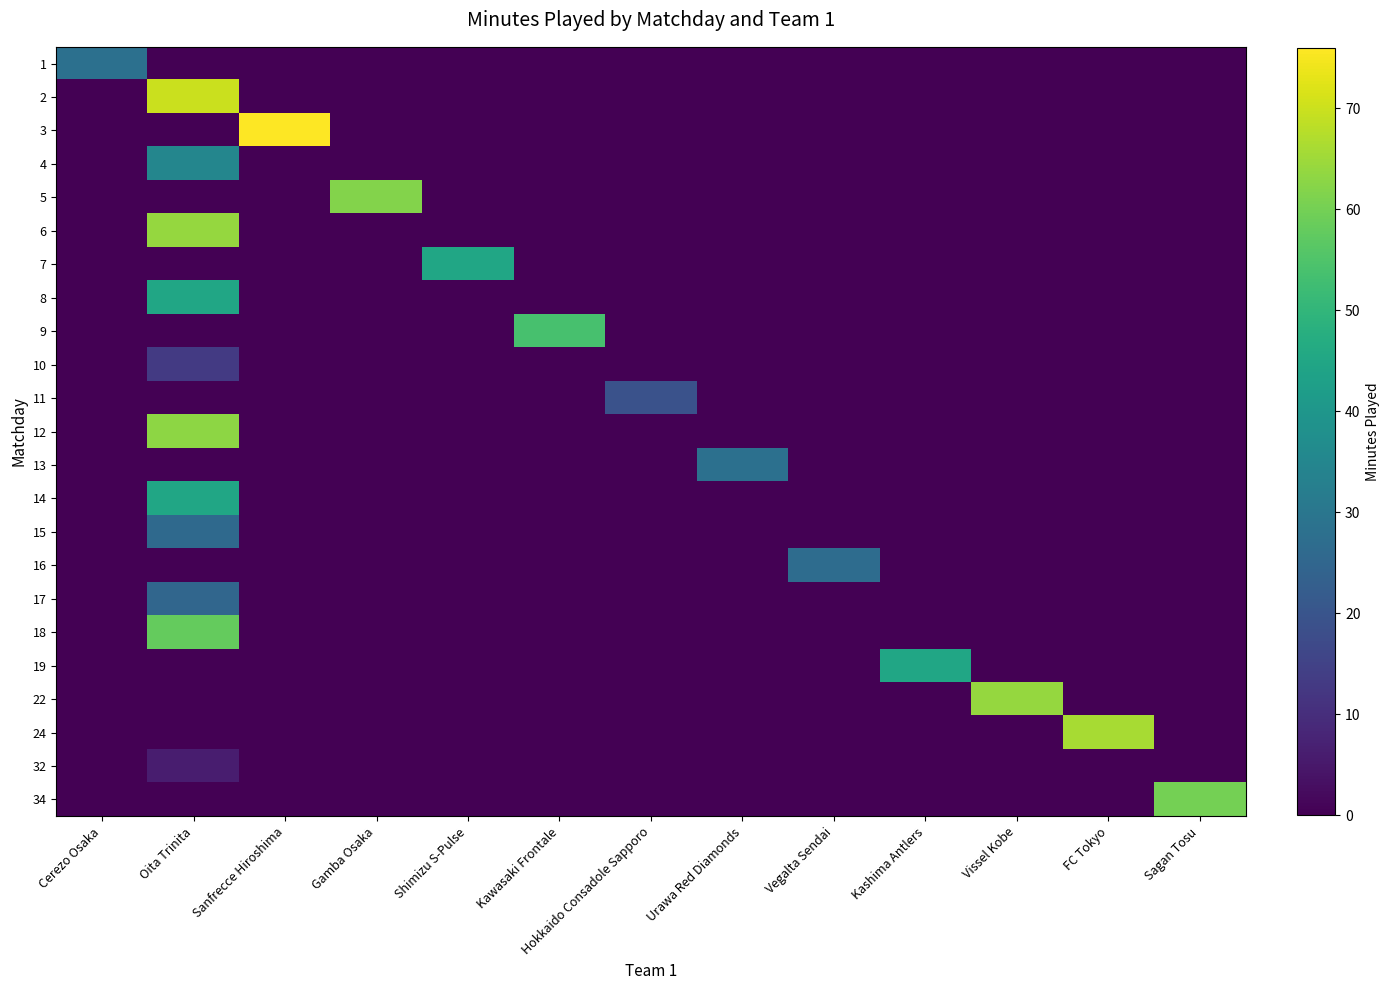

At which category is the sum across all series the highest?

Oita Trinita